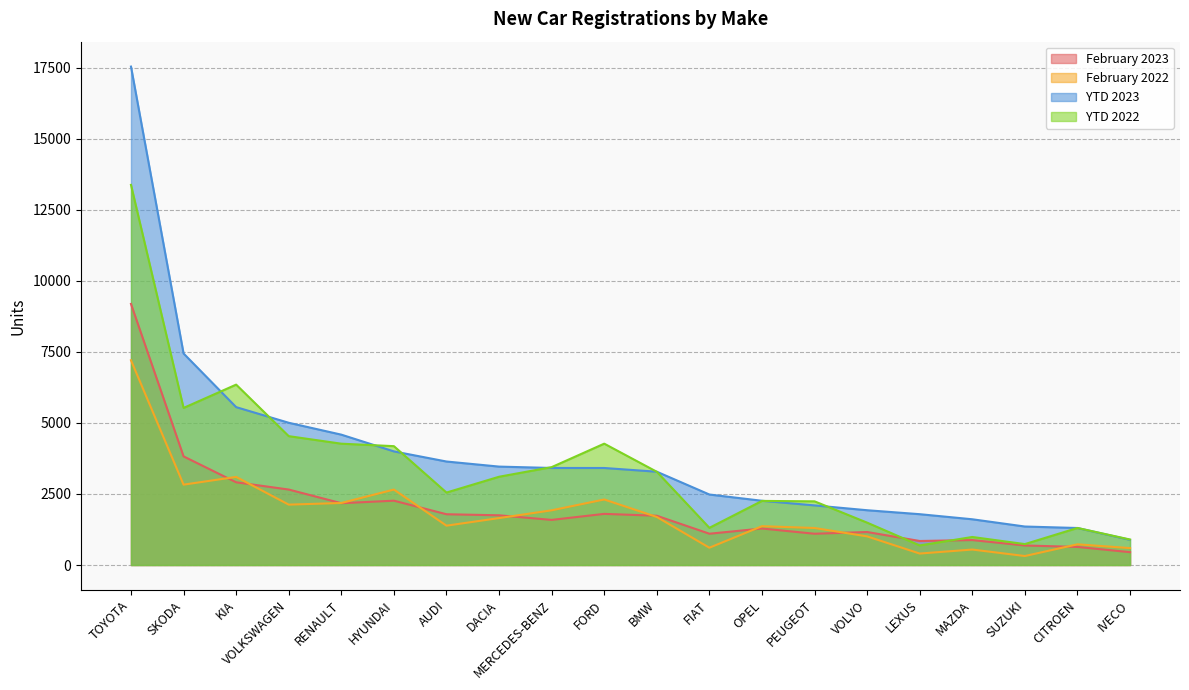

What is the highest value of the February 2022 series?

7203